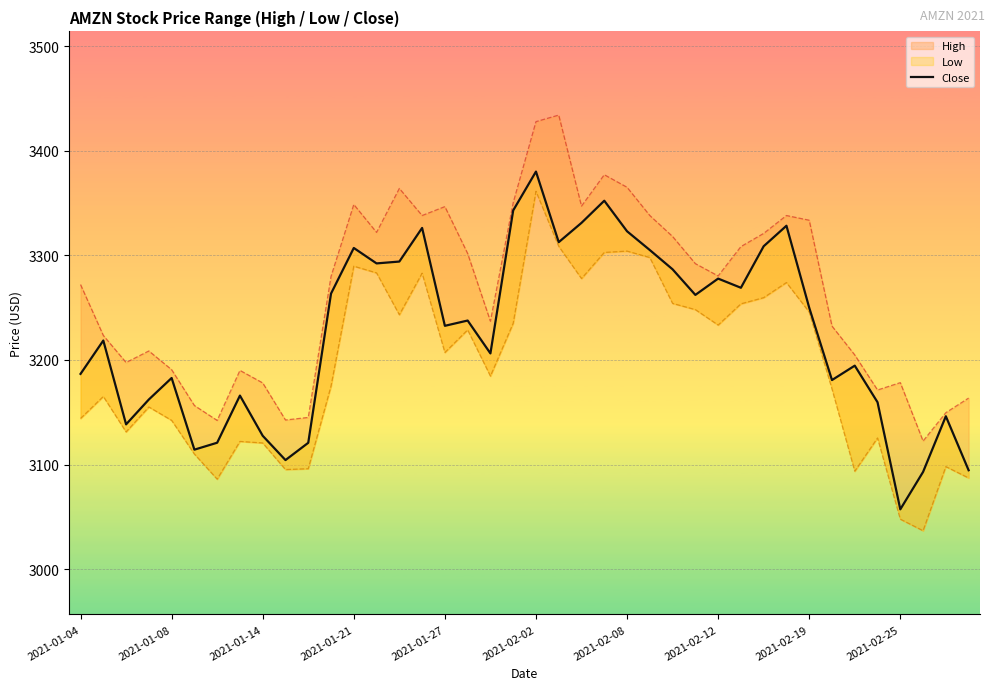

What is the average value?

3226.4